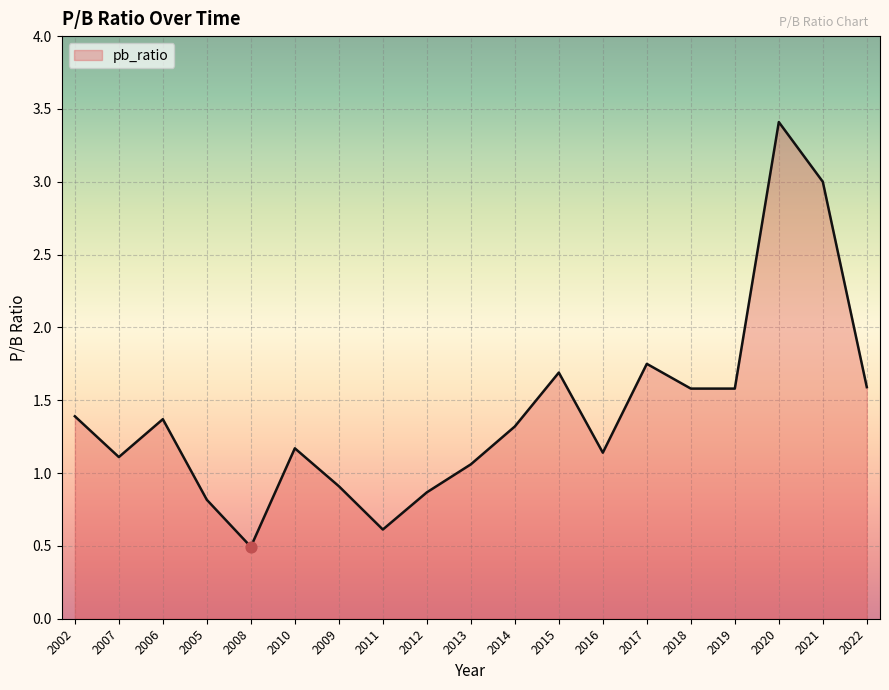

Which has a higher value, 2005 or 2007?

2007